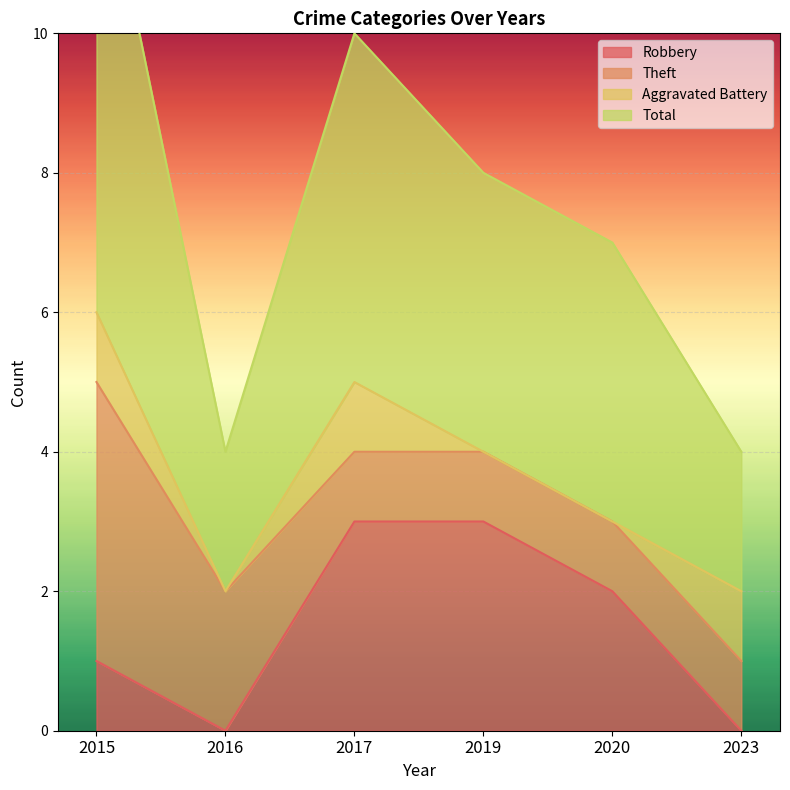

Which category has the highest value across all series?

2015